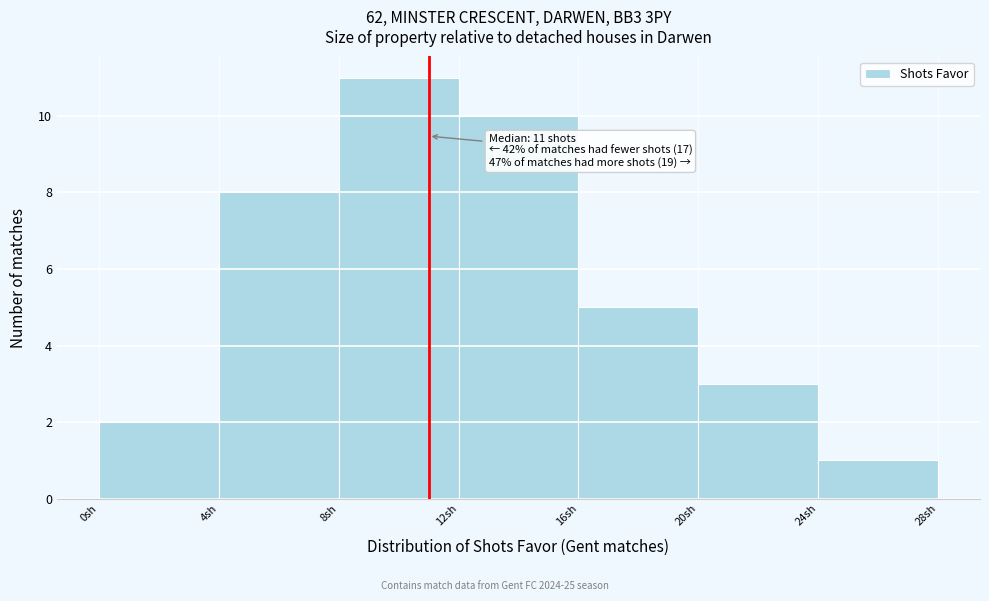

Over which range of the x-axis is the bar tallest?

8 to 12